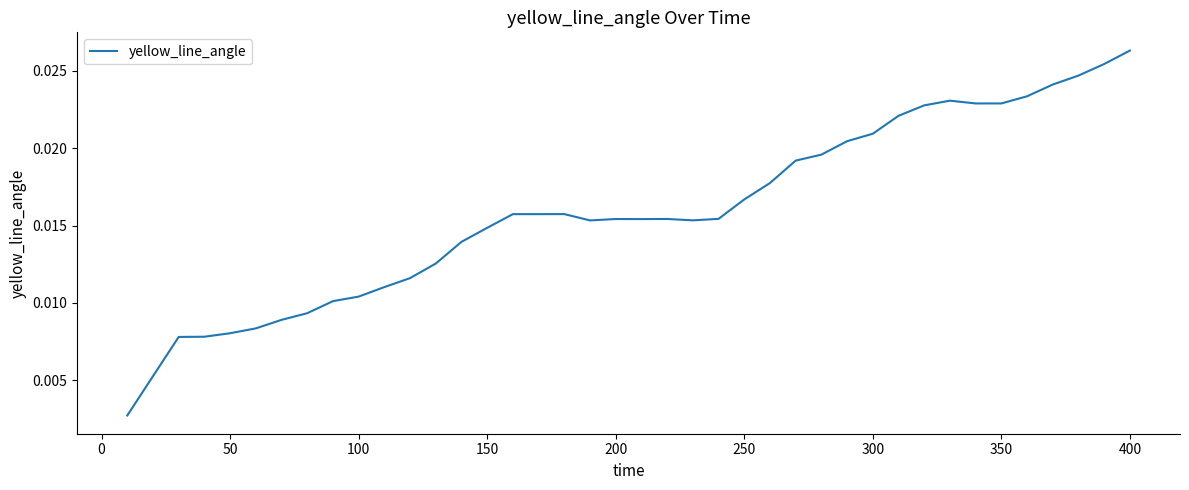

Does the chart have visible grid lines?

No